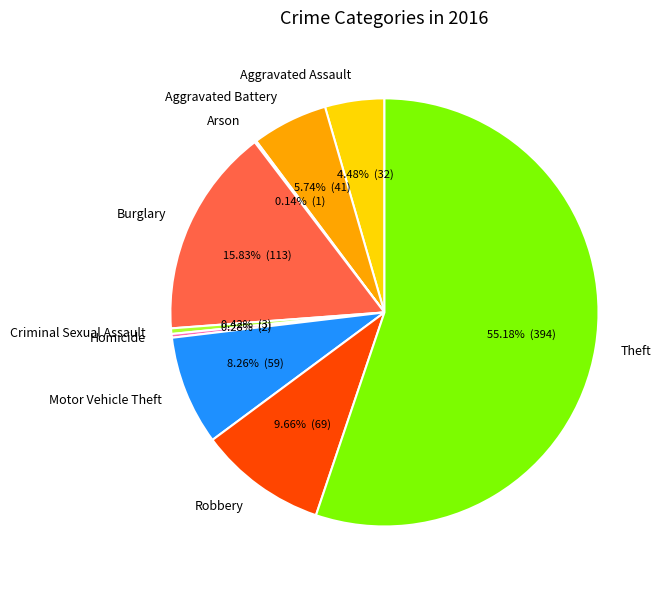

What is the ratio of the value at Motor Vehicle Theft to the value at Burglary?

0.5